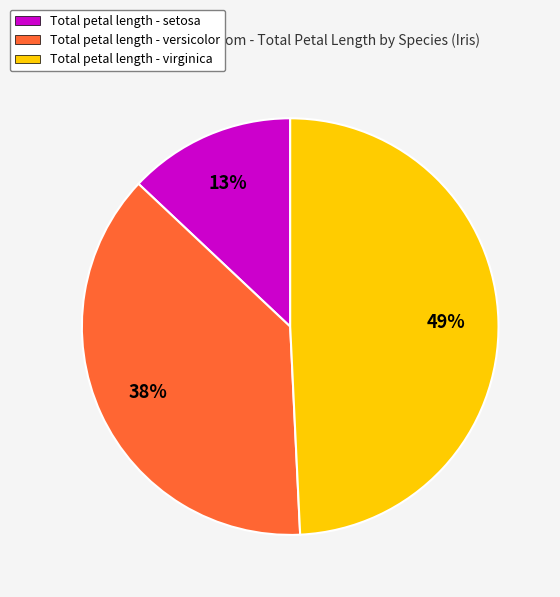

Is there any slice that represents more than half of the pie?

No